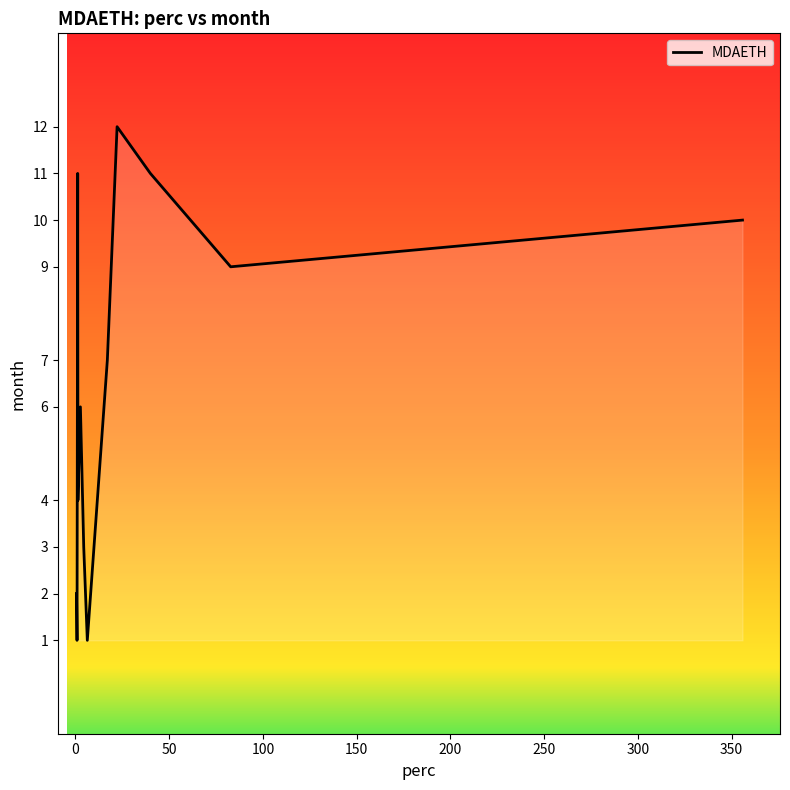

What is the greatest value displayed?

12